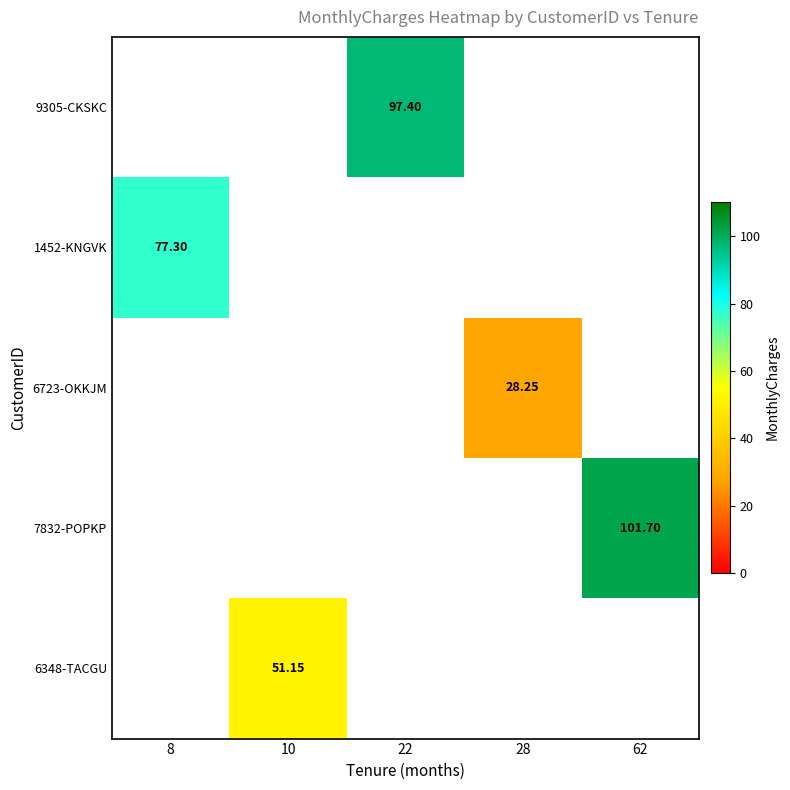

Is it true that 9305-CKSKC equals 97.4 at 22?

True